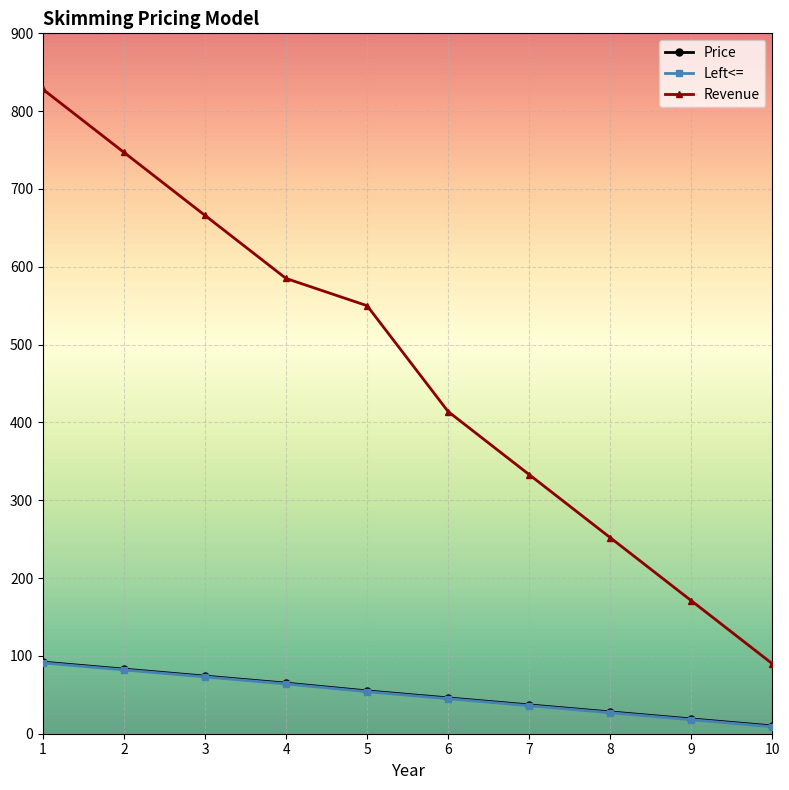

True or false: Price and Left<= cross at least once.

False